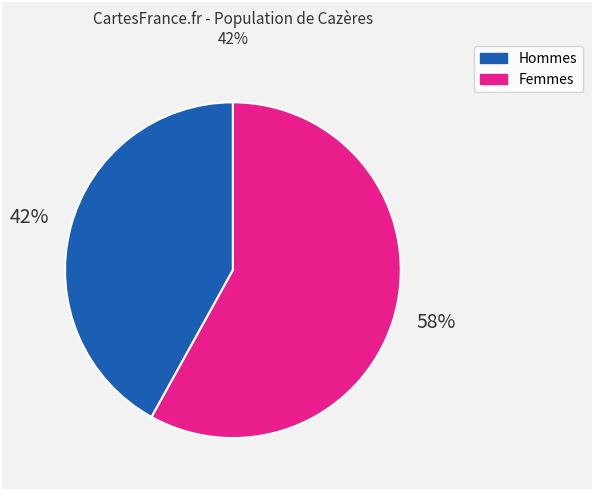

Is there a majority slice in this chart?

Yes